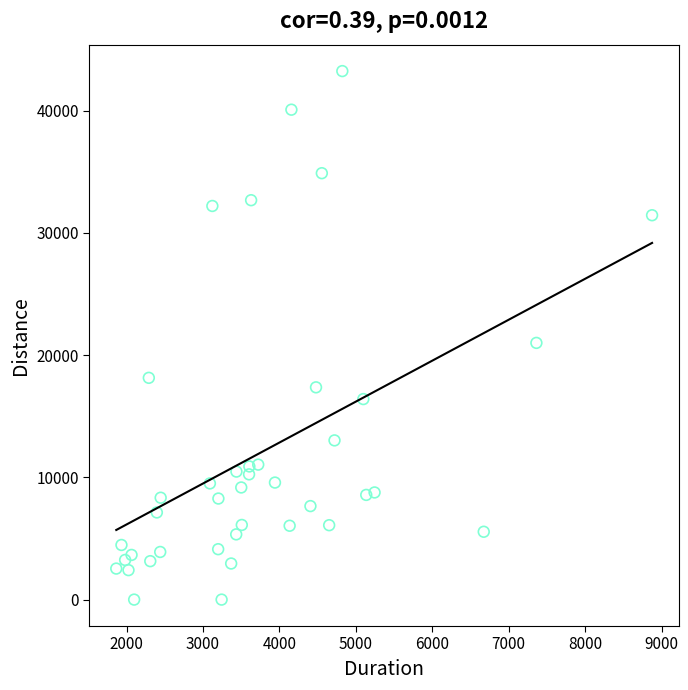

What Y value in the scatter plot is closest to 21615?

20998.7